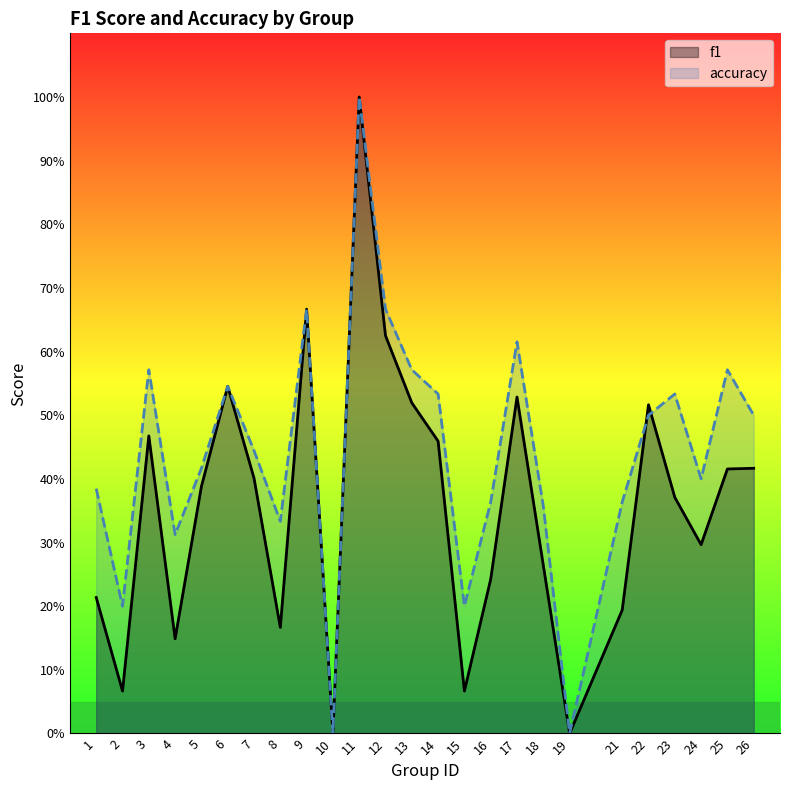

At which label is f1 closest to 0?

10